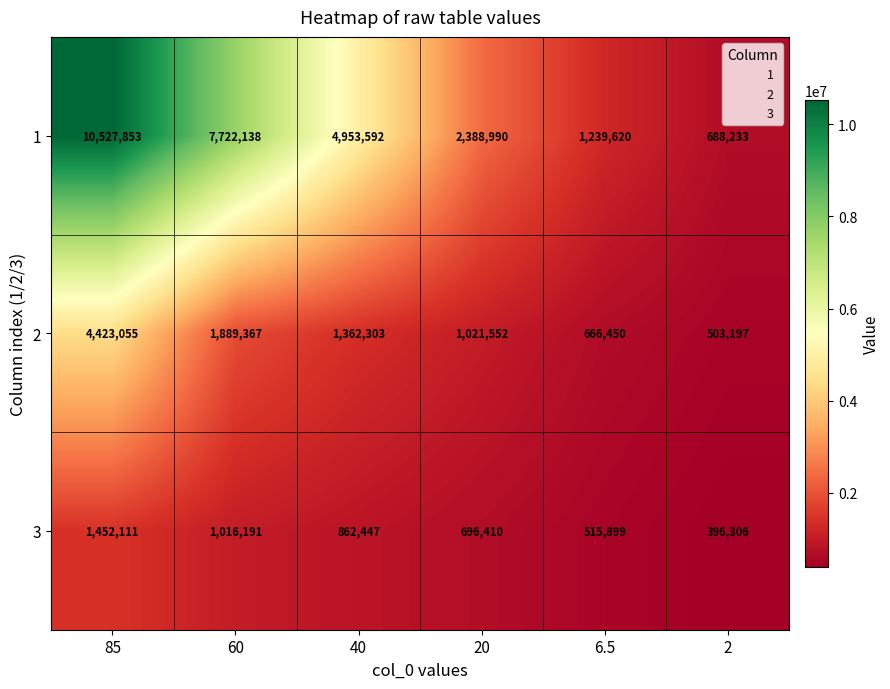

What is the difference between the maximum and minimum values in the 2 series?

3919858